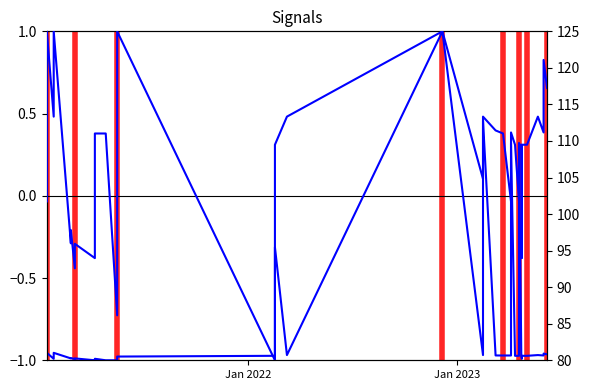

What is the maximum value for Precio promedio ponderado?

1.0